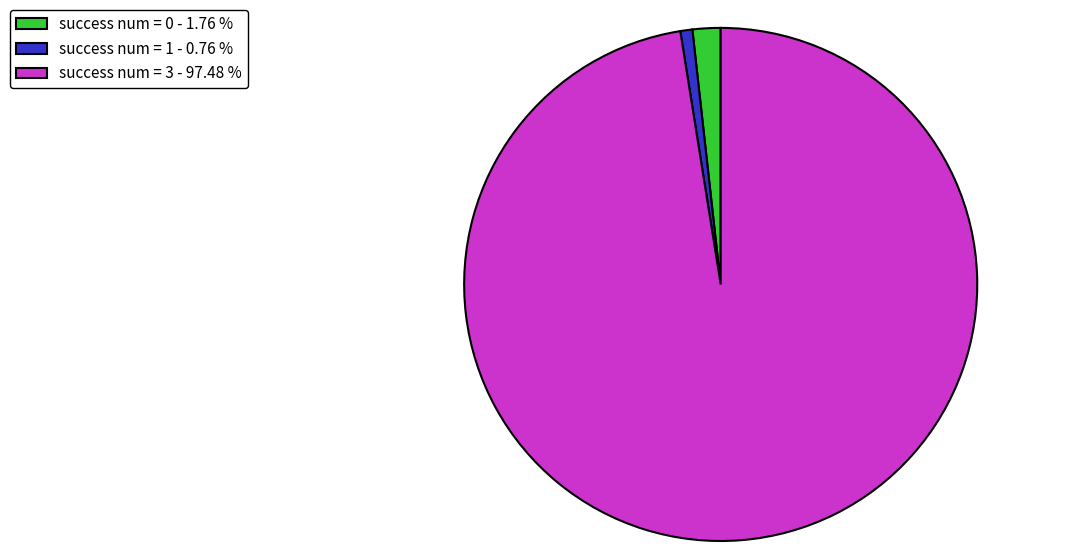

Which has a higher value, success num = 0 - 1.76 % or success num = 3 - 97.48 %?

success num = 3 - 97.48 %